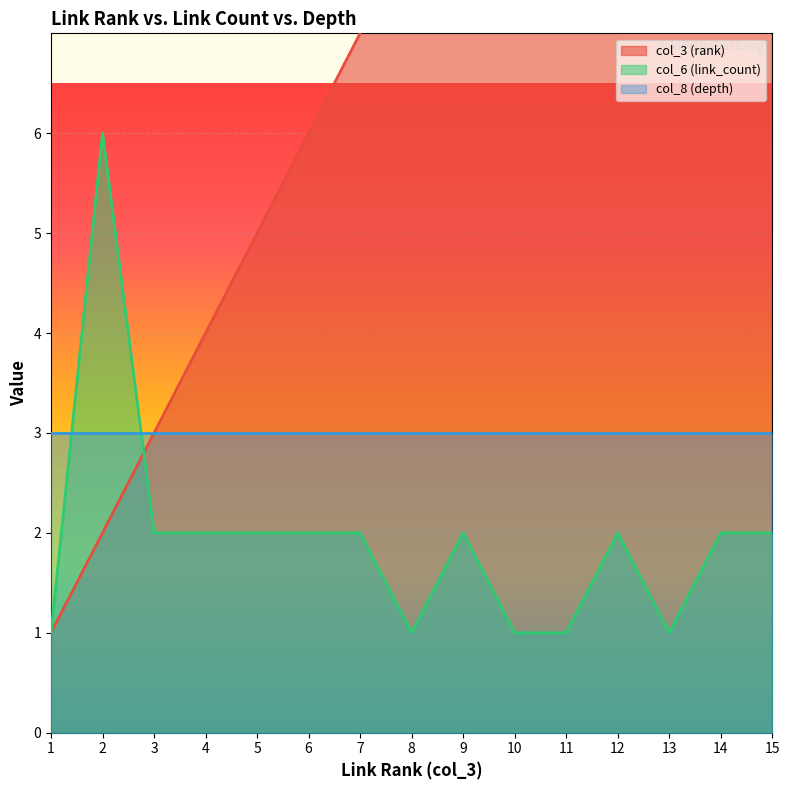

In col_6 (link_count), how many points are lower than both neighbors (excluding endpoints)?

2